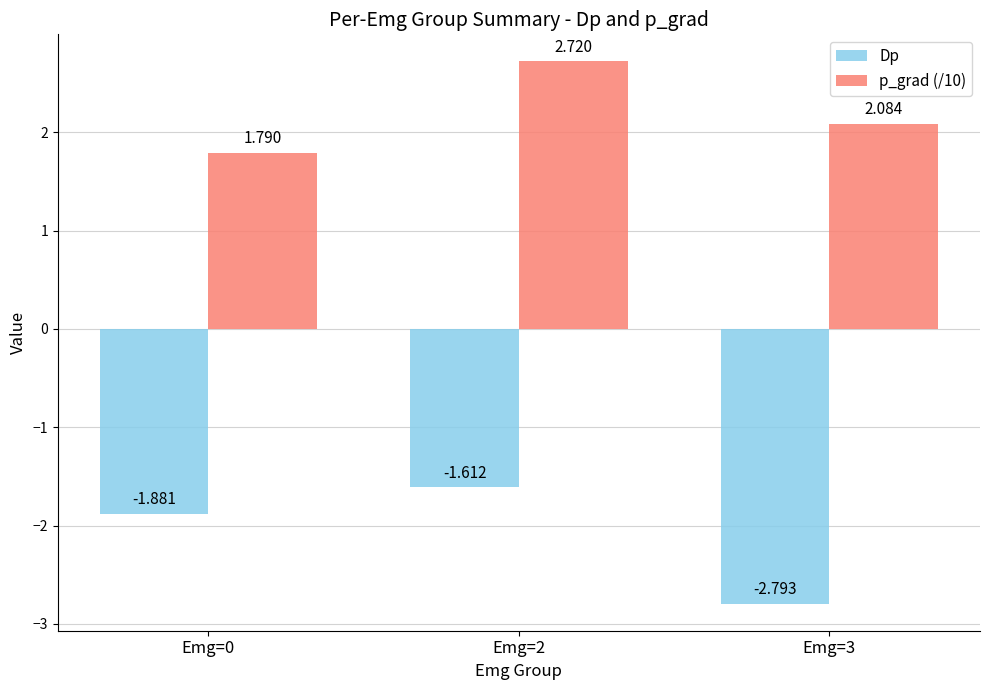

Which series changed the most between Emg=0 and Emg=3?

Dp